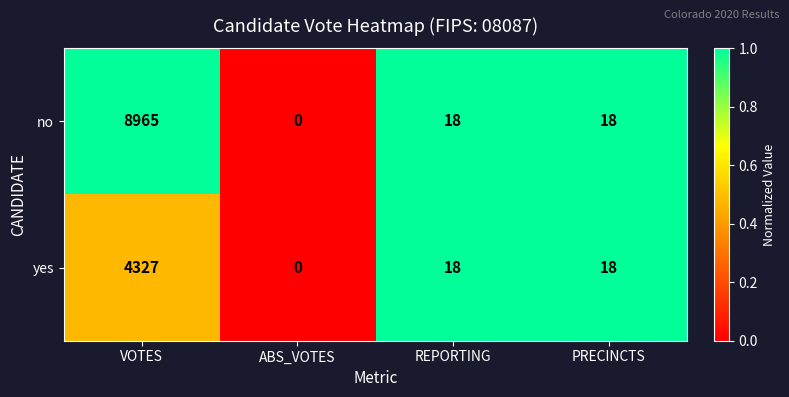

How many values in no are above zero?

3